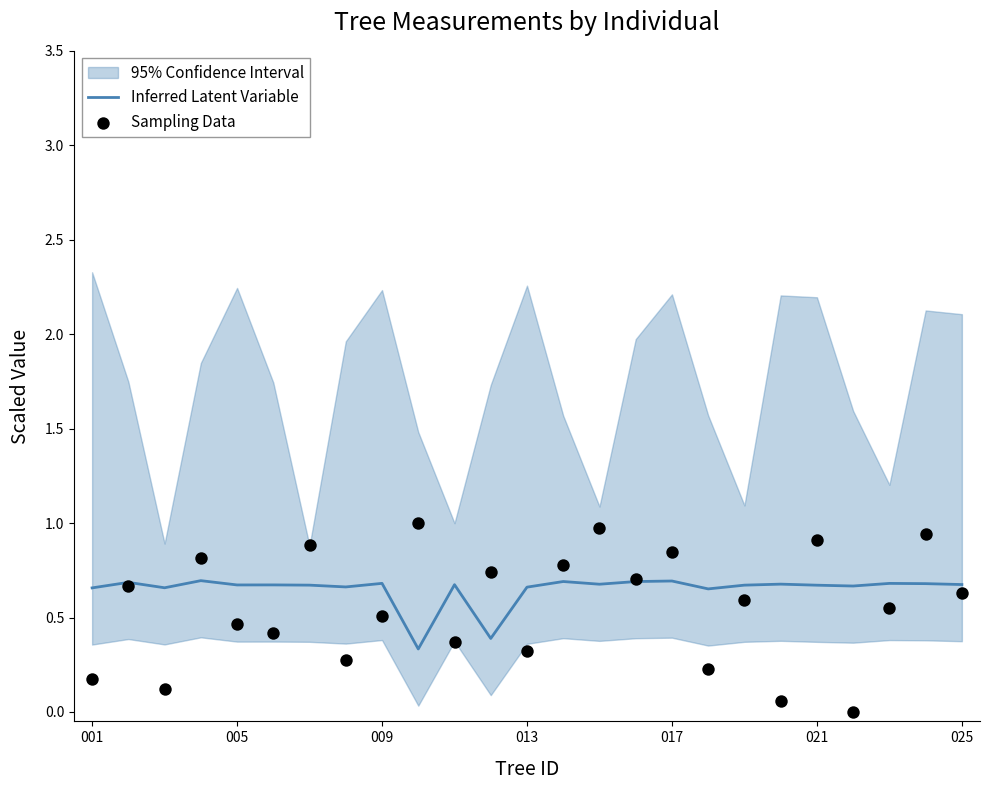

At how many categories does at least one series exceed 0?

25